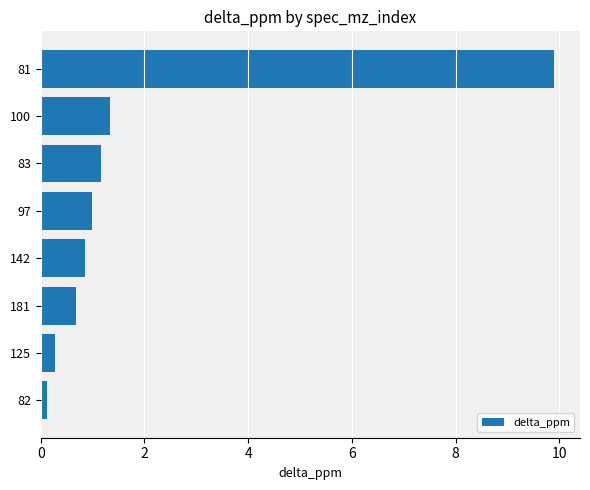

Count the number of categories in the chart.

8